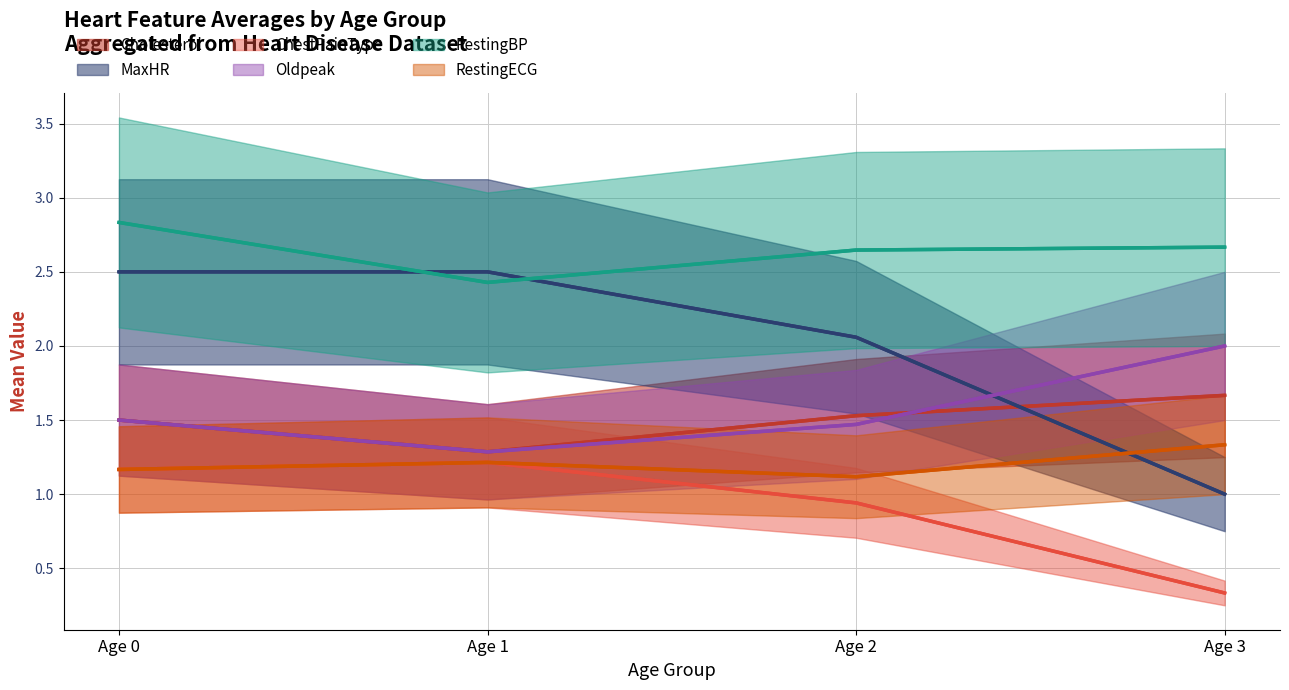

Reading left to right, transcribe all the data shown in this chart.

Cholesterol (line): 1.5	1.3	1.5	1.7
MaxHR (line): 2.5	2.5	2.1	1.0
ChestPainType (line): 1.2	1.2	0.9	0.3
Oldpeak (line): 1.5	1.3	1.5	2.0
RestingBP (line): 2.8	2.4	2.6	2.7
RestingECG (line): 1.2	1.2	1.1	1.3